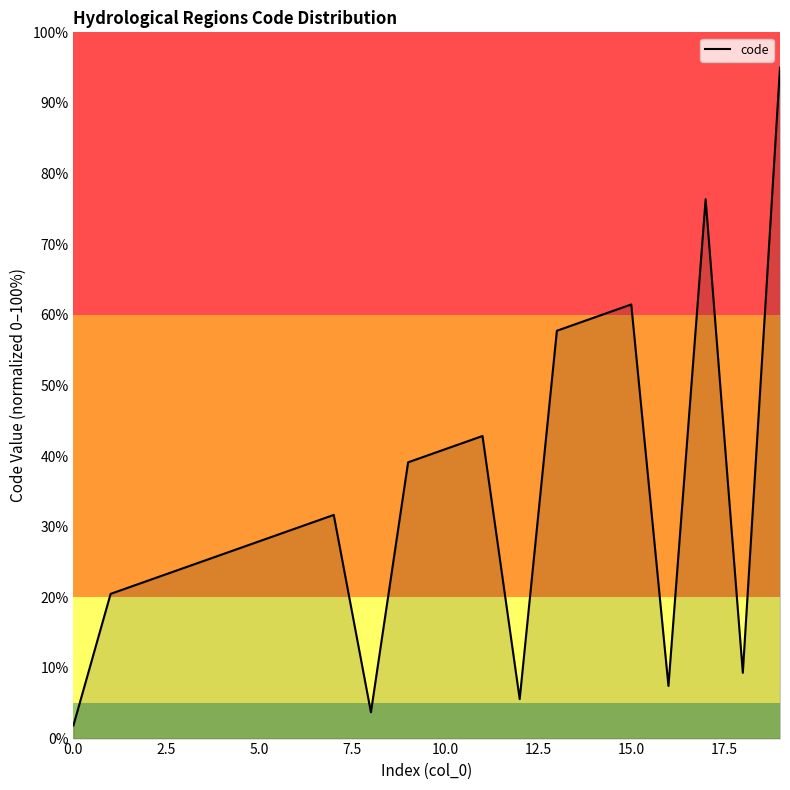

What is the difference between the maximum and minimum values?

93.1